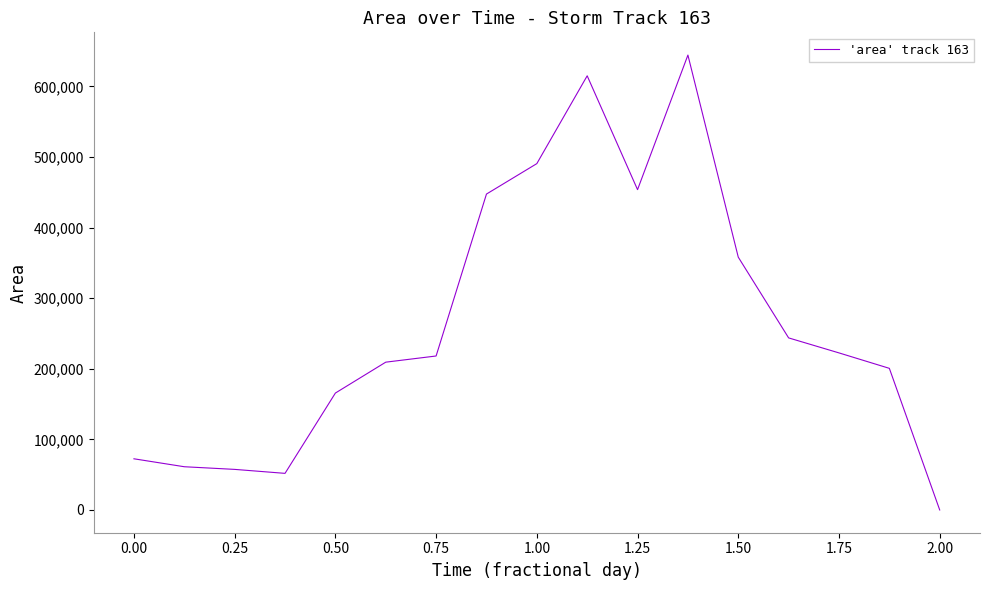

What is the maximum value shown in the chart?

644375